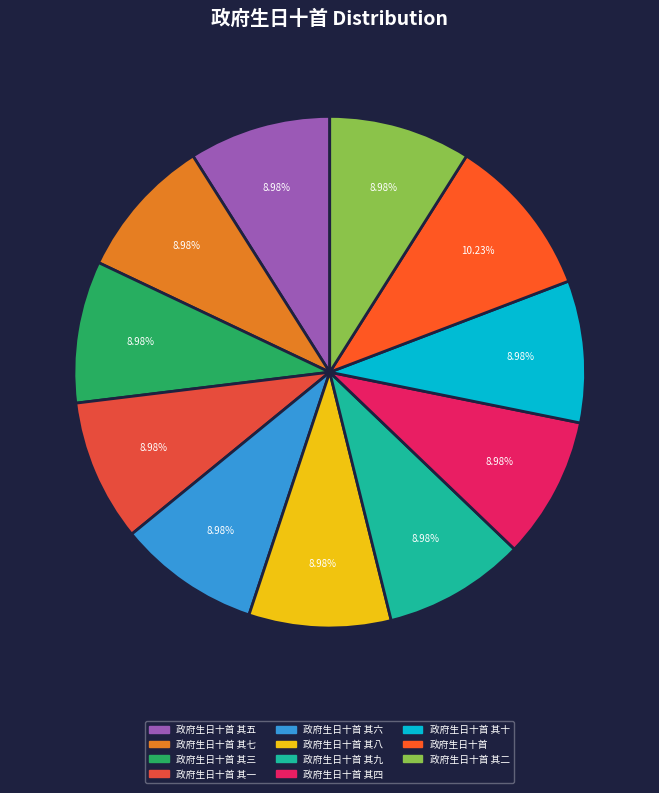

Approximately how many times larger is the value at 政府生日十首 其四 compared to 政府生日十首 其七?

1.0